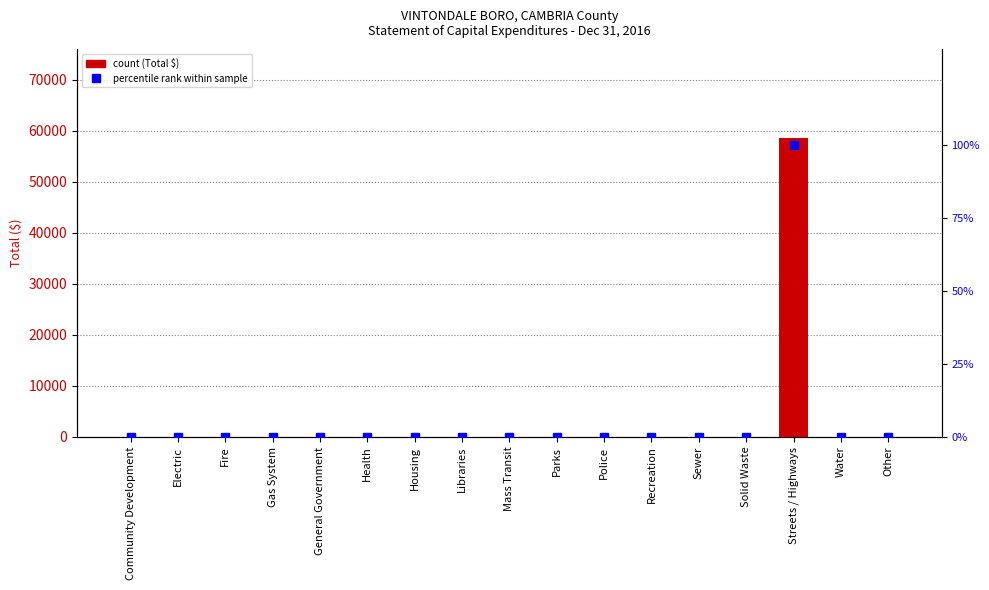

What is the sum of all percentile rank within sample values?

100